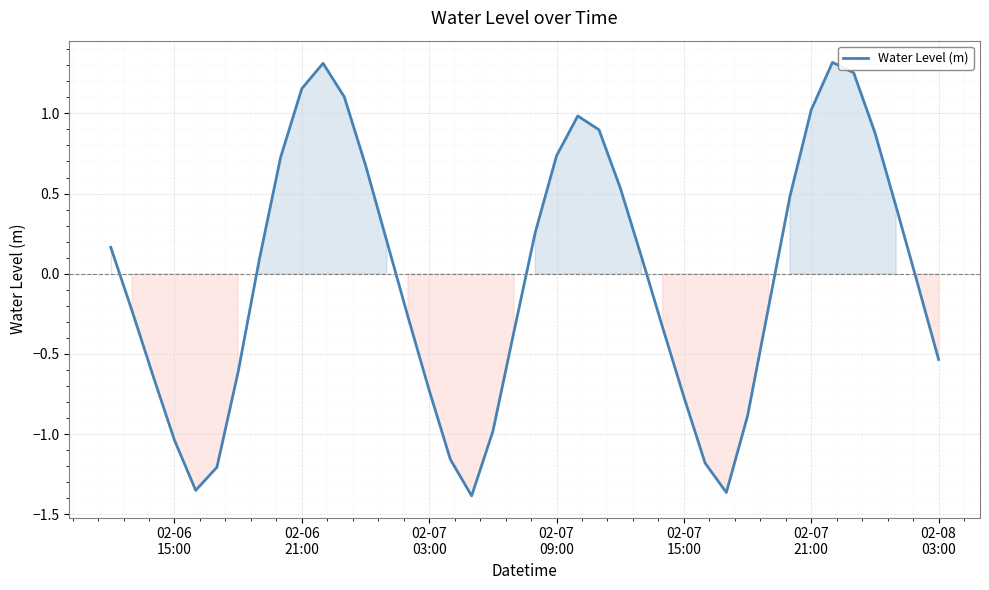

Is this an area chart (filled region under the line)?

Yes